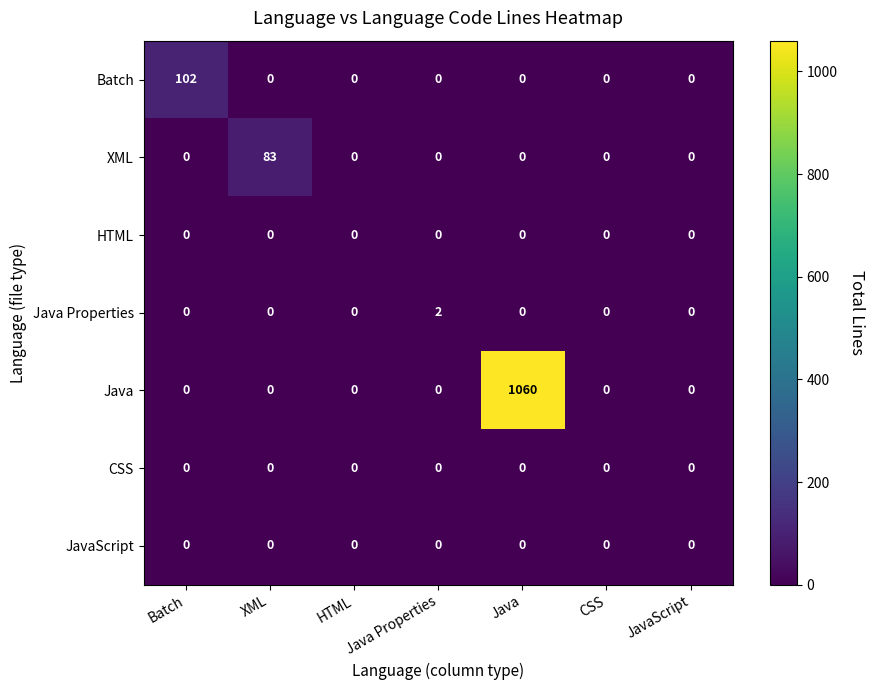

How many categories are shown in the chart?

7